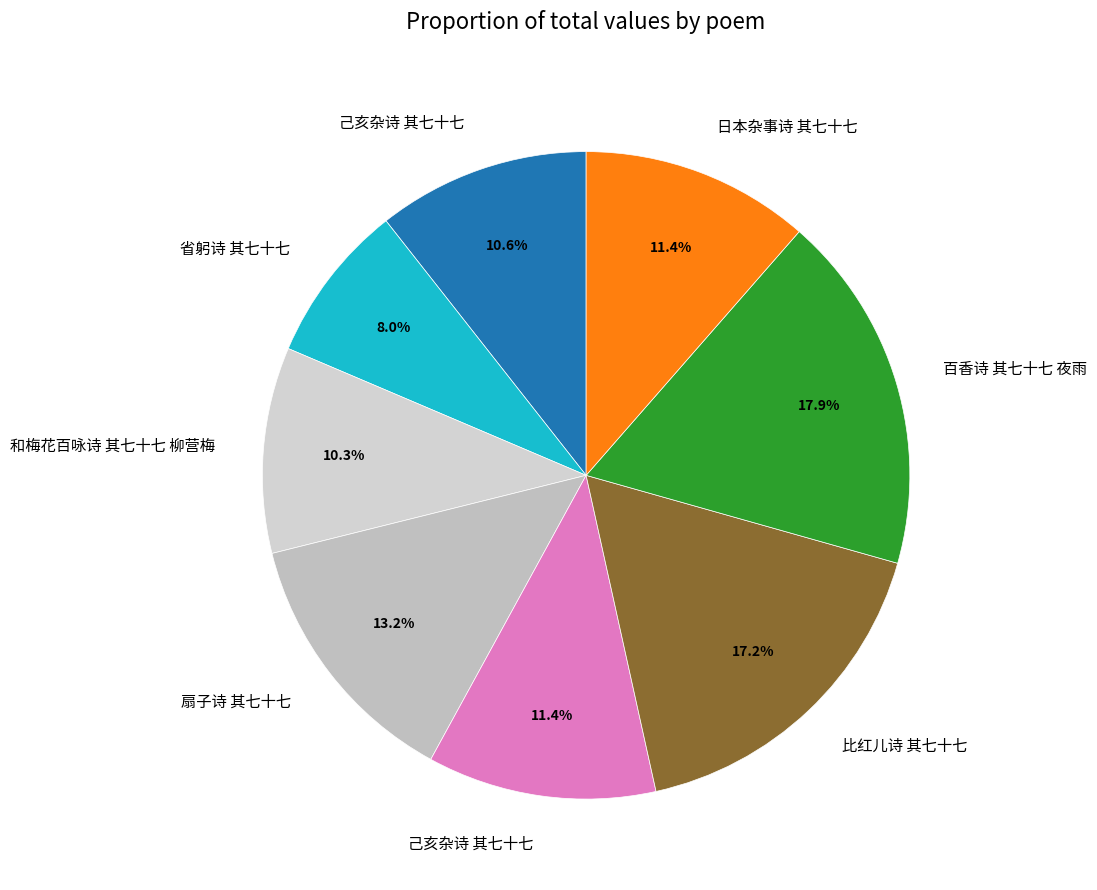

How many segments does this pie chart have?

8